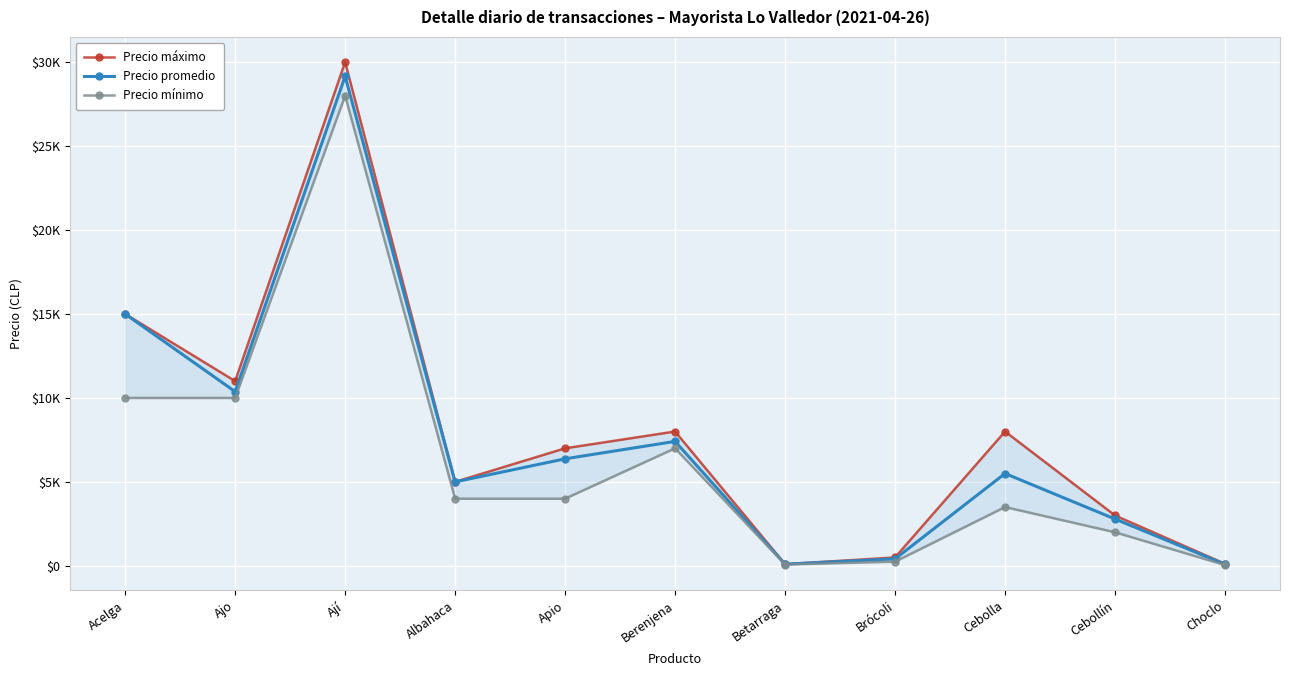

What is the difference between the Precio promedio values at Ajo and Berenjena?

2963